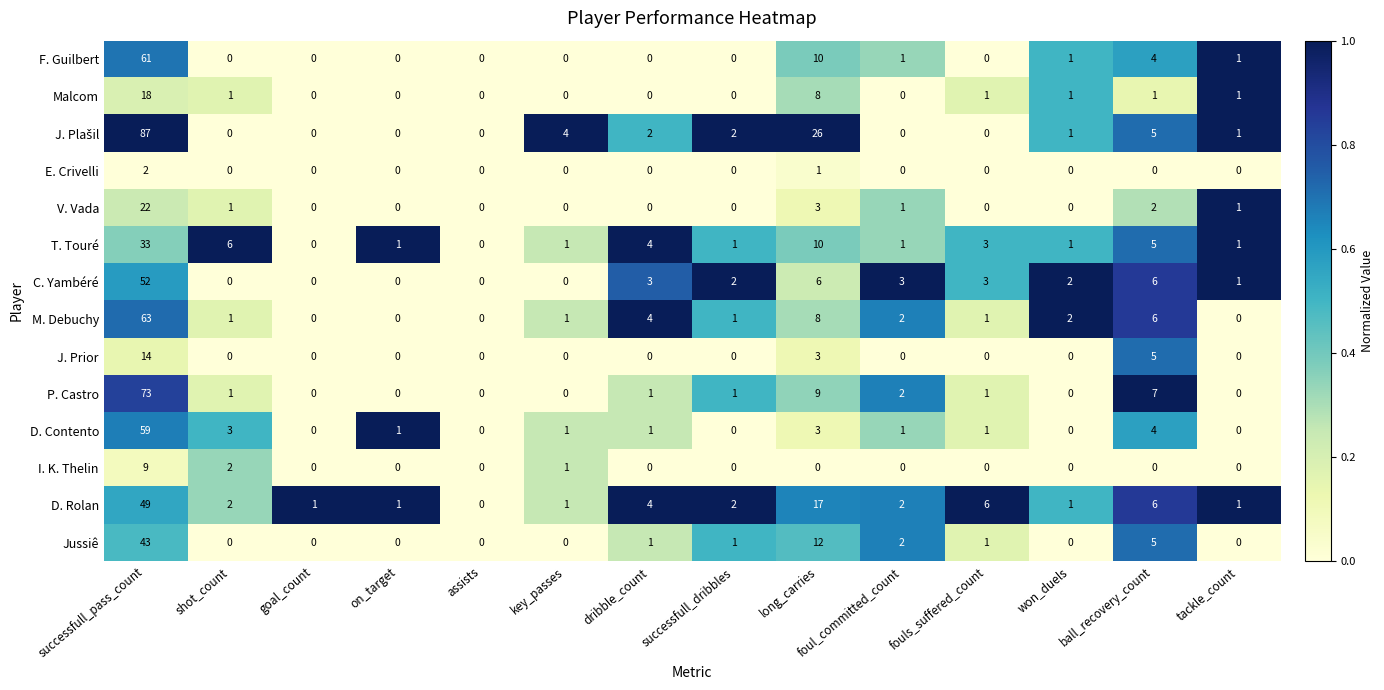

Between successfull_pass_count and long_carries, which series saw the biggest shift?

P. Castro